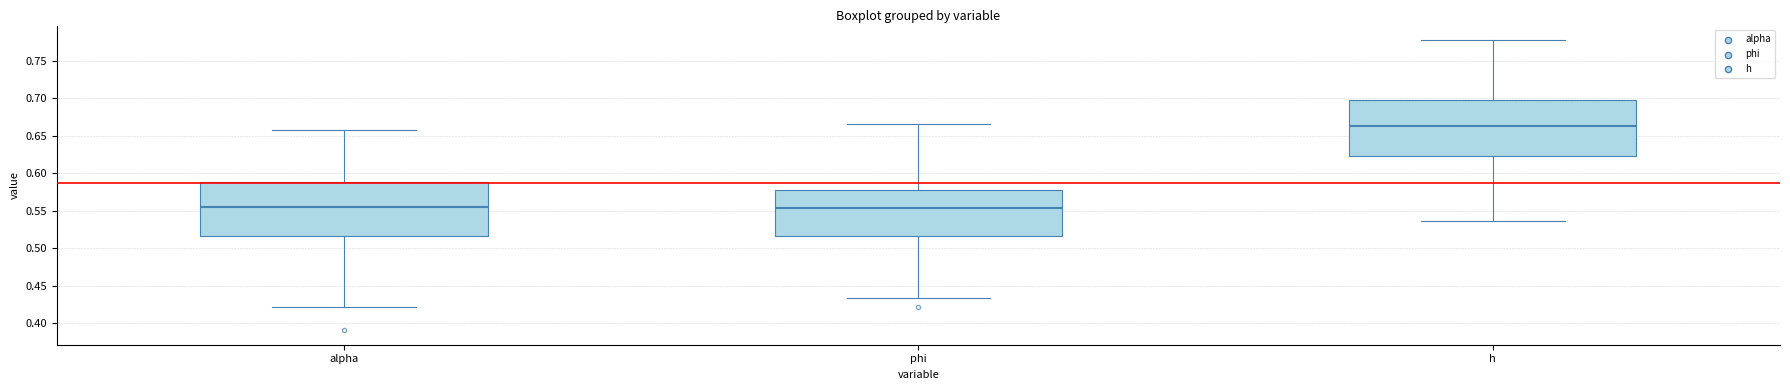

Where does the upper whisker of the box for h end on the y-axis? The values are not printed on the chart, so give them approximately, as read against the axis.

0.780